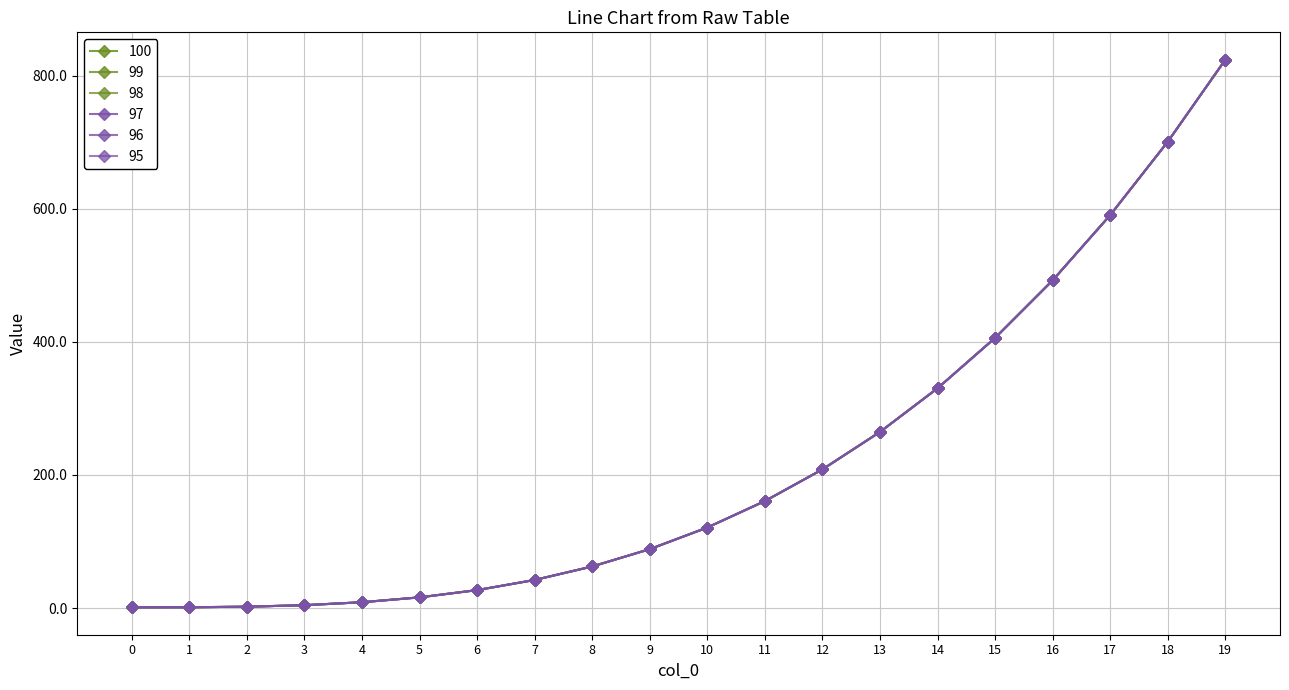

The value of 100 at 2 is 2.0. True or false?

True